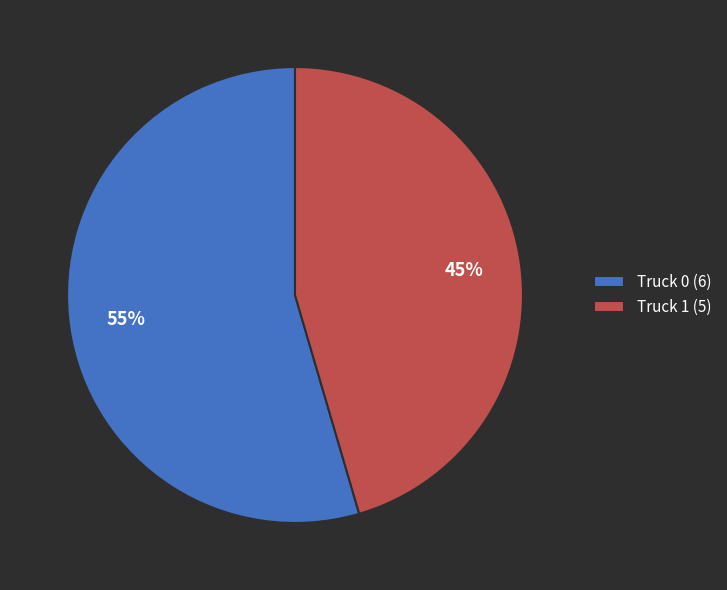

How many segments does this pie chart have?

2